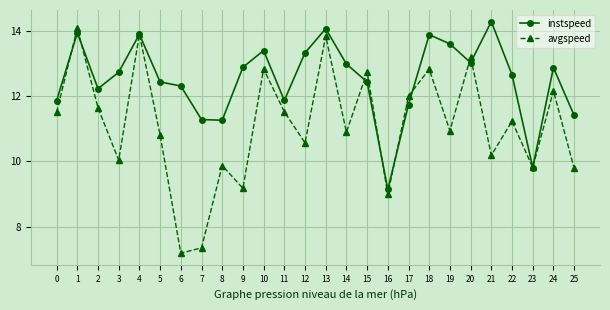

Rank the series at 21 from lowest to highest value.

avgspeed, instspeed